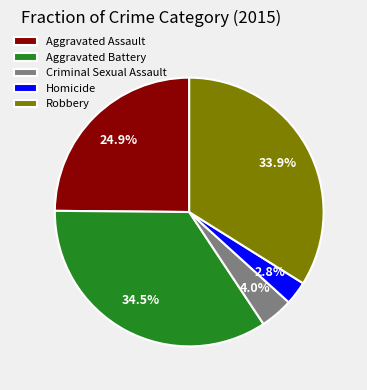

What percentage is the Homicide slice, to the nearest percent?

3%